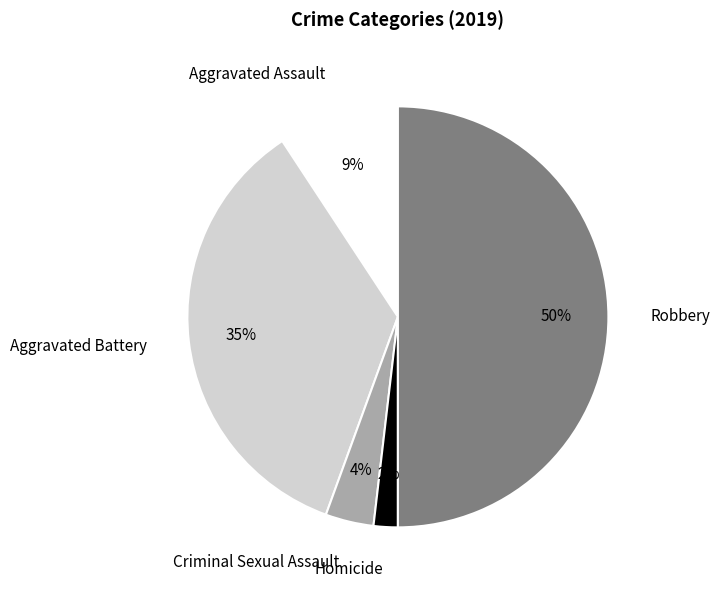

Which has a higher value, Homicide or Criminal Sexual Assault?

Criminal Sexual Assault